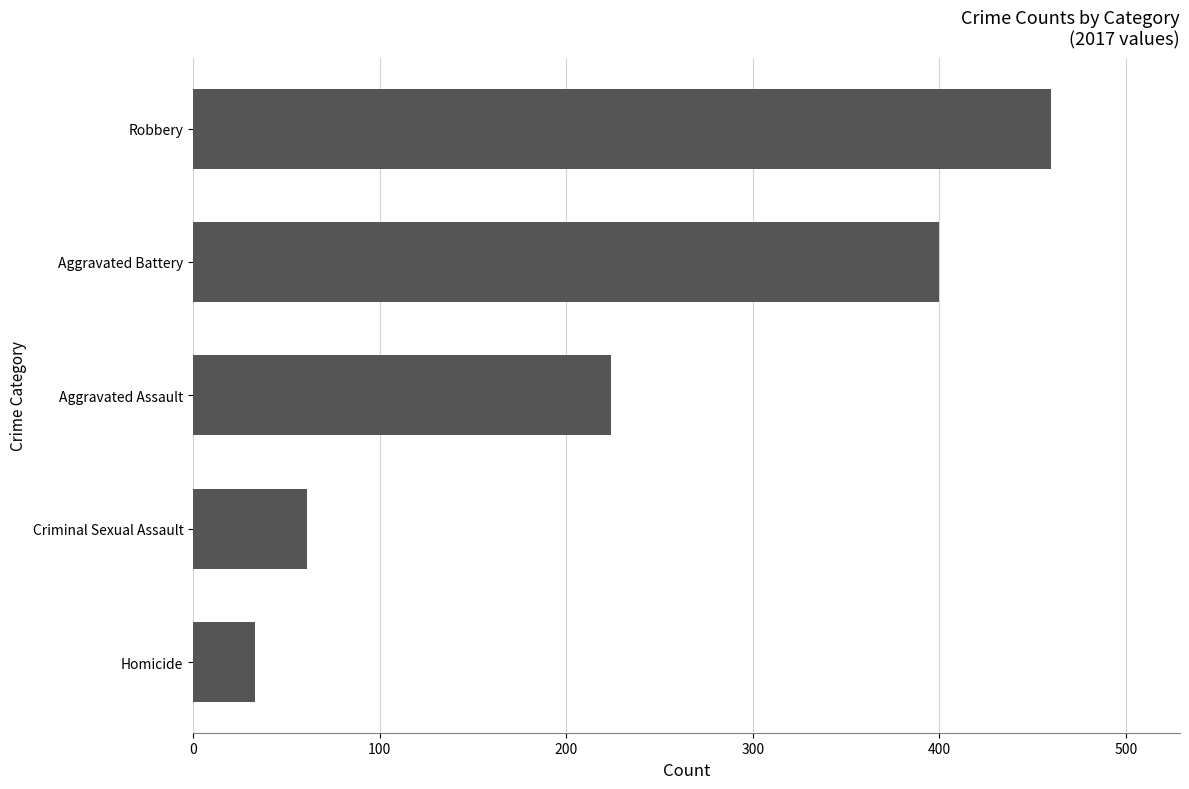

What value does the data have at Criminal Sexual Assault?

61